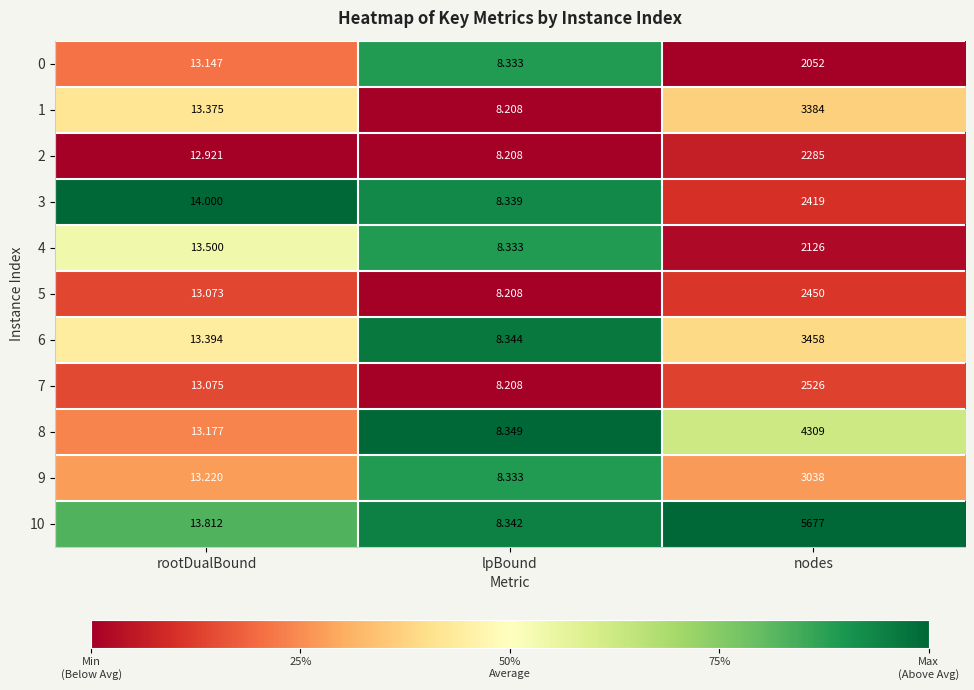

At which category is the sum across all series the highest?

nodes